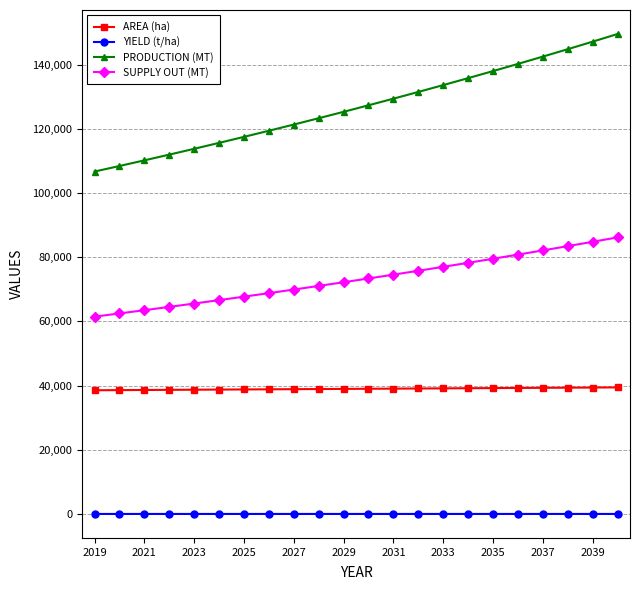

True or false: PRODUCTION (MT) and YIELD (t/ha) intersect in this chart.

False